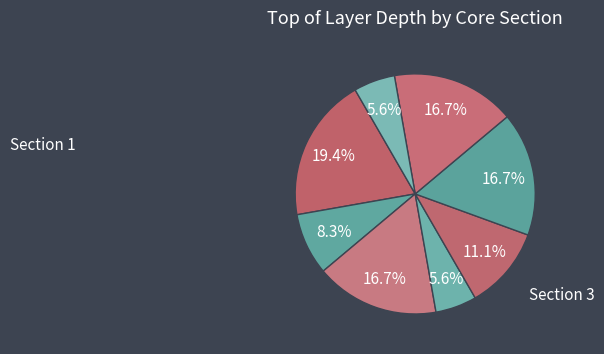

Count the number of slices in the pie.

8